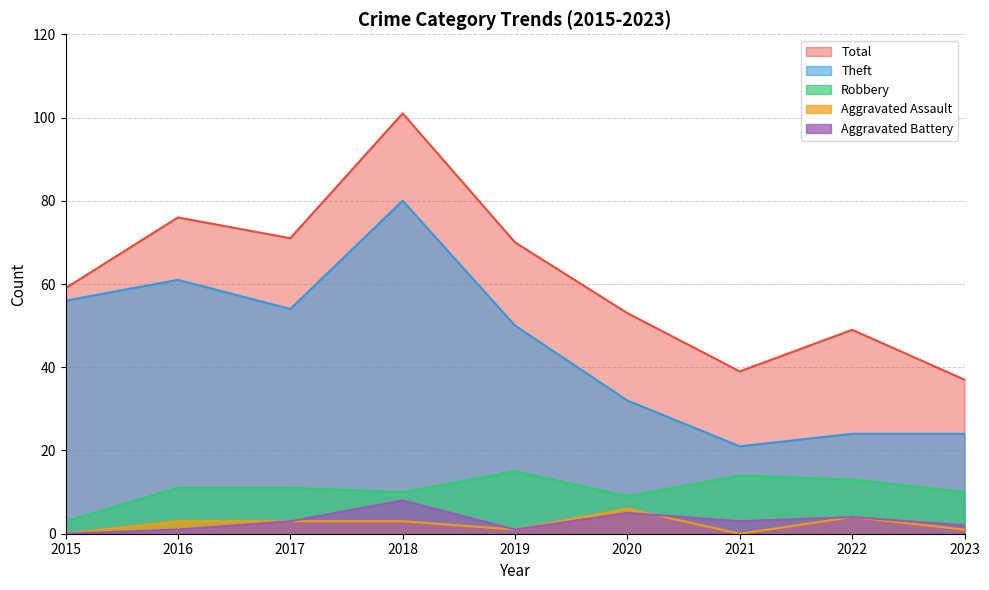

True or false: Theft and Robbery intersect in this chart.

False